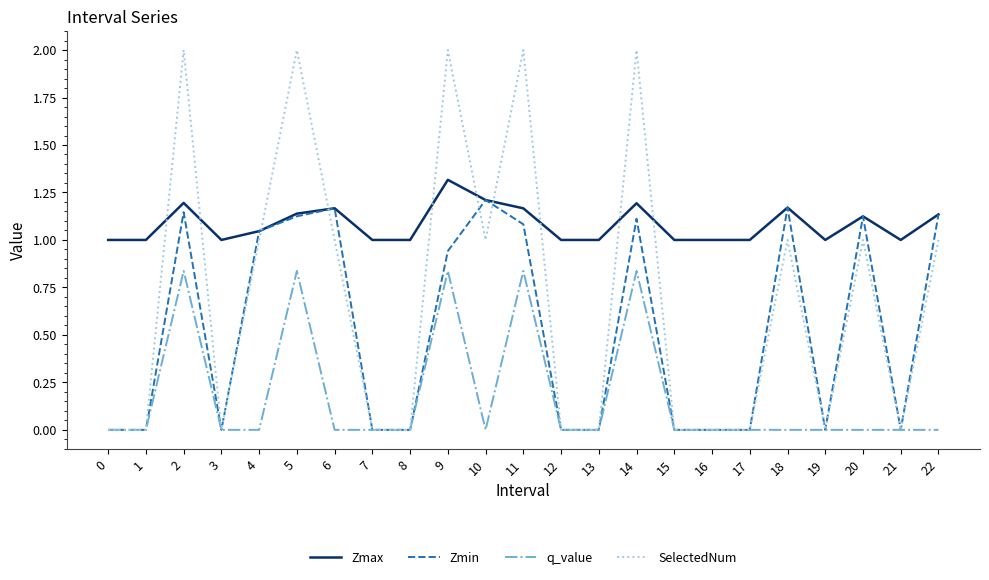

What is the difference between the second highest and minimum values in the SelectedNum series?

2.0